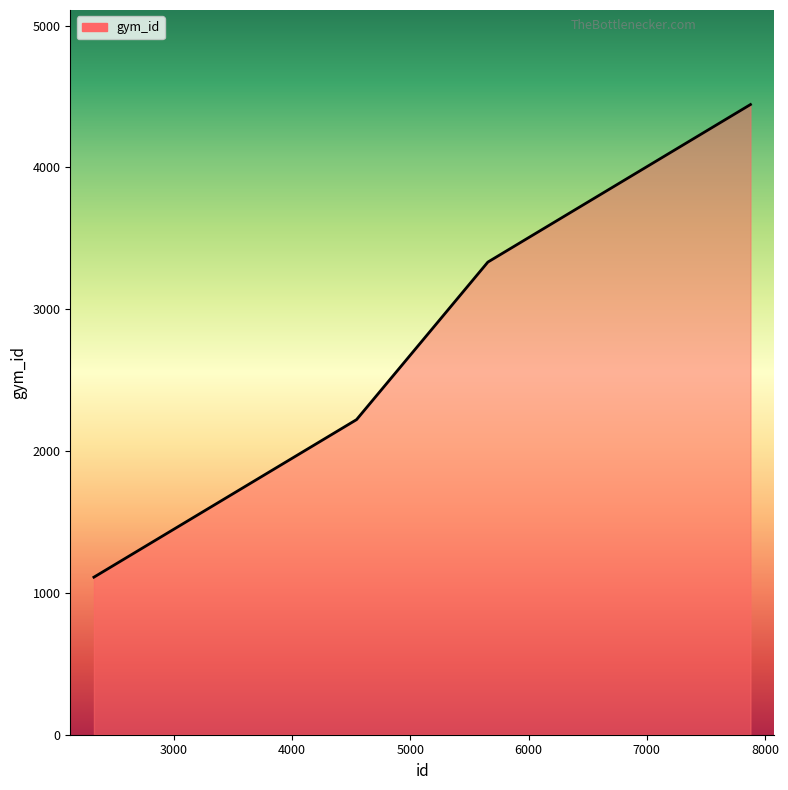

What is the minimum value shown in the chart?

1111